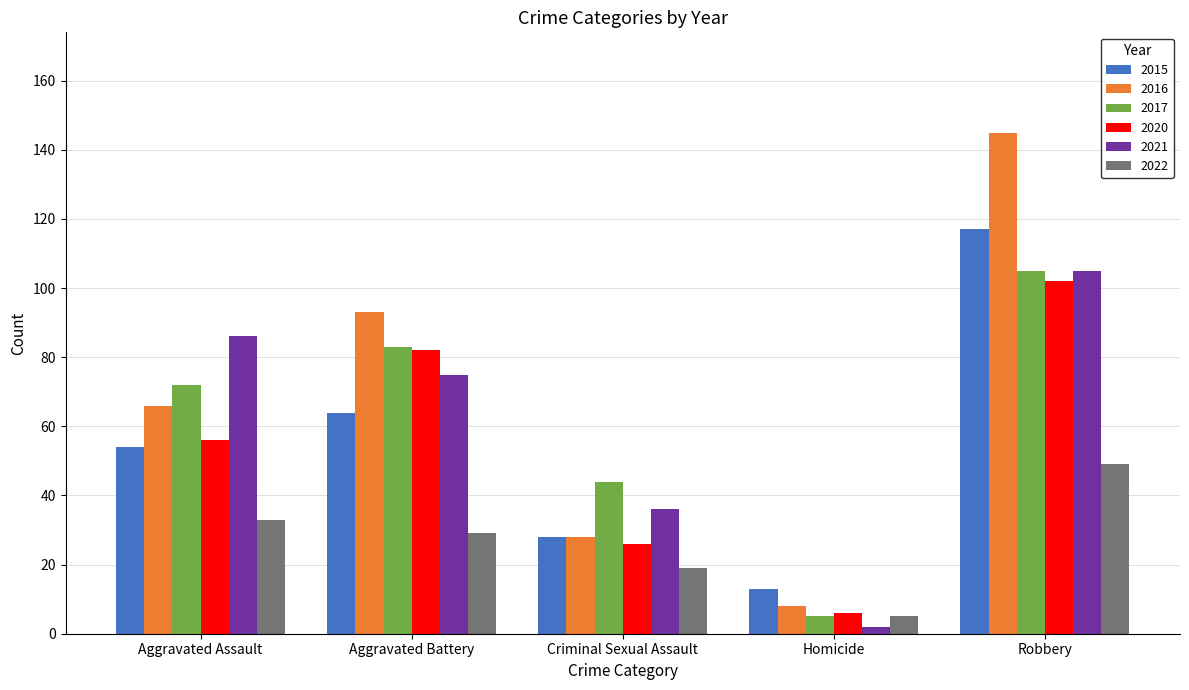

Reading left to right, extract all data points from this chart.

2015: Aggravated Assault=54	Aggravated Battery=64	Criminal Sexual Assault=28	Homicide=13	Robbery=117
2016: Aggravated Assault=66	Aggravated Battery=93	Criminal Sexual Assault=28	Homicide=8	Robbery=145
2017: Aggravated Assault=72	Aggravated Battery=83	Criminal Sexual Assault=44	Homicide=5	Robbery=105
2020: Aggravated Assault=56	Aggravated Battery=82	Criminal Sexual Assault=26	Homicide=6	Robbery=102
2021: Aggravated Assault=86	Aggravated Battery=75	Criminal Sexual Assault=36	Homicide=2	Robbery=105
2022: Aggravated Assault=33	Aggravated Battery=29	Criminal Sexual Assault=19	Homicide=5	Robbery=49